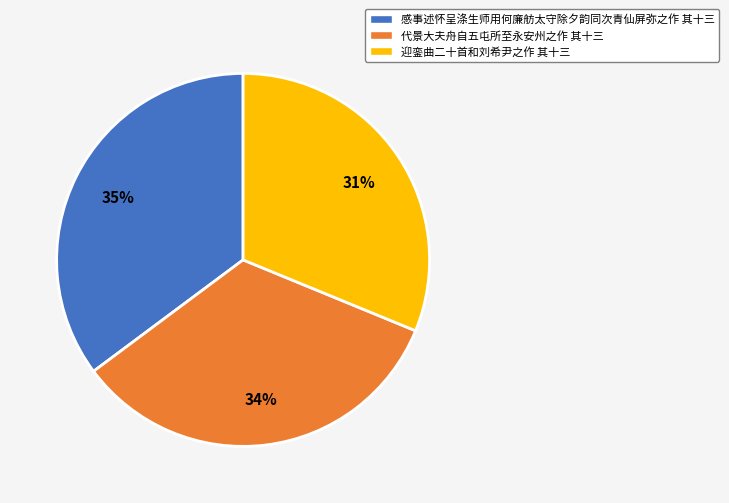

How many segments does this pie chart have?

3